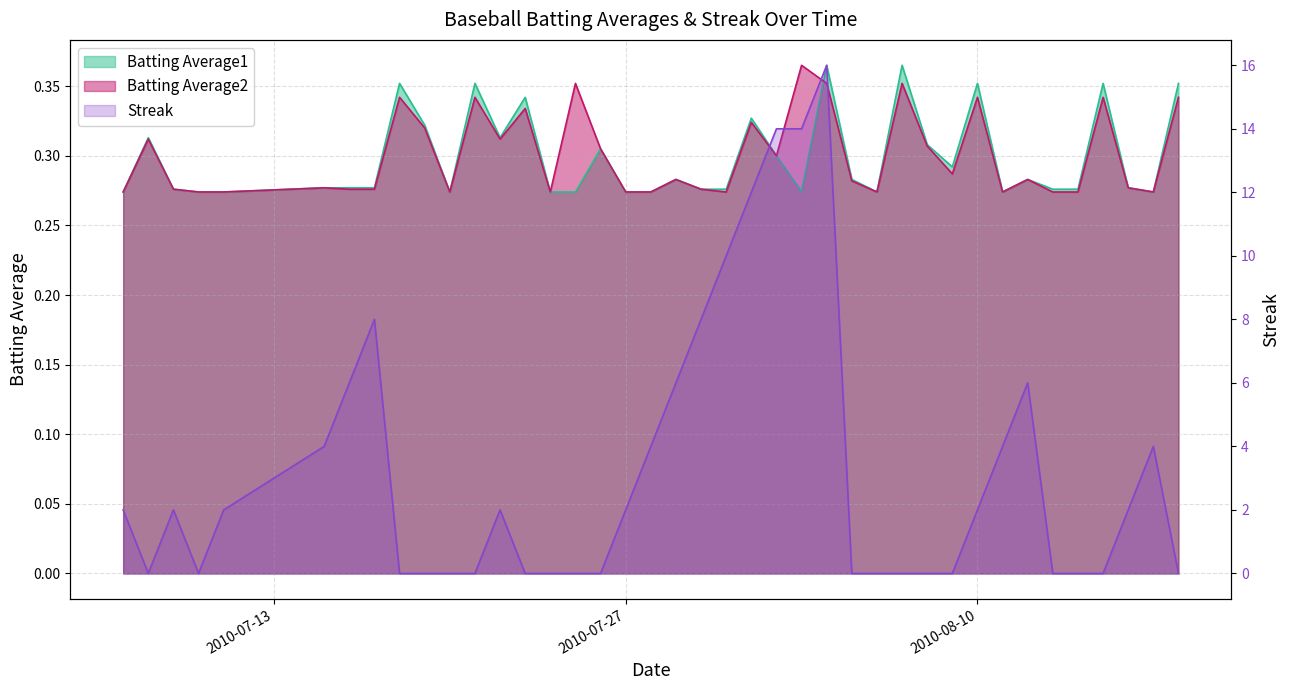

What is the difference between the maximum and minimum values in the Batting Average1 series?

0.1